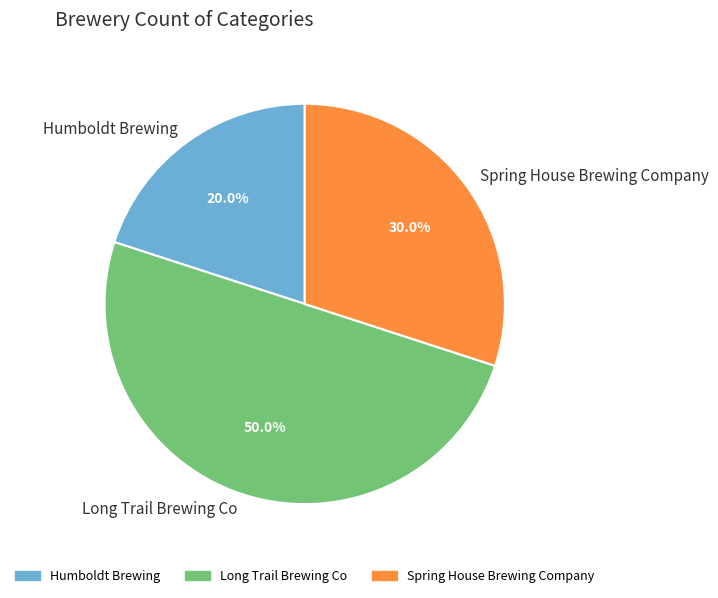

Which slice is the largest?

Long Trail Brewing Co